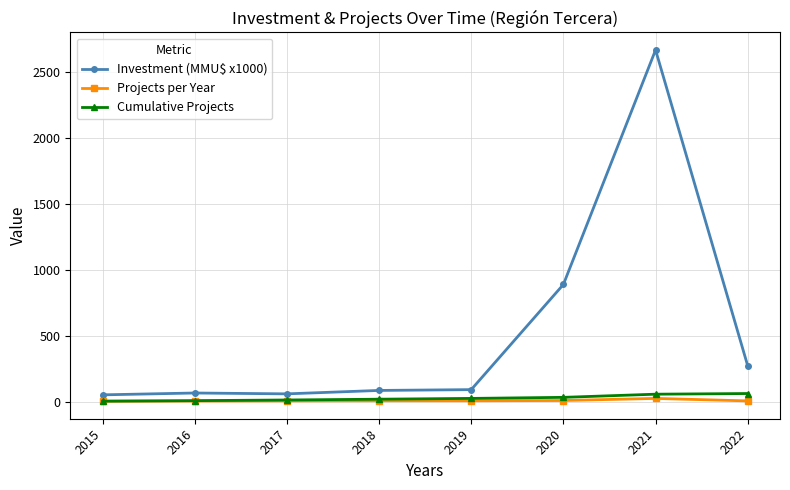

Which series has the widest spread of values?

Investment (MMU$ x1000)